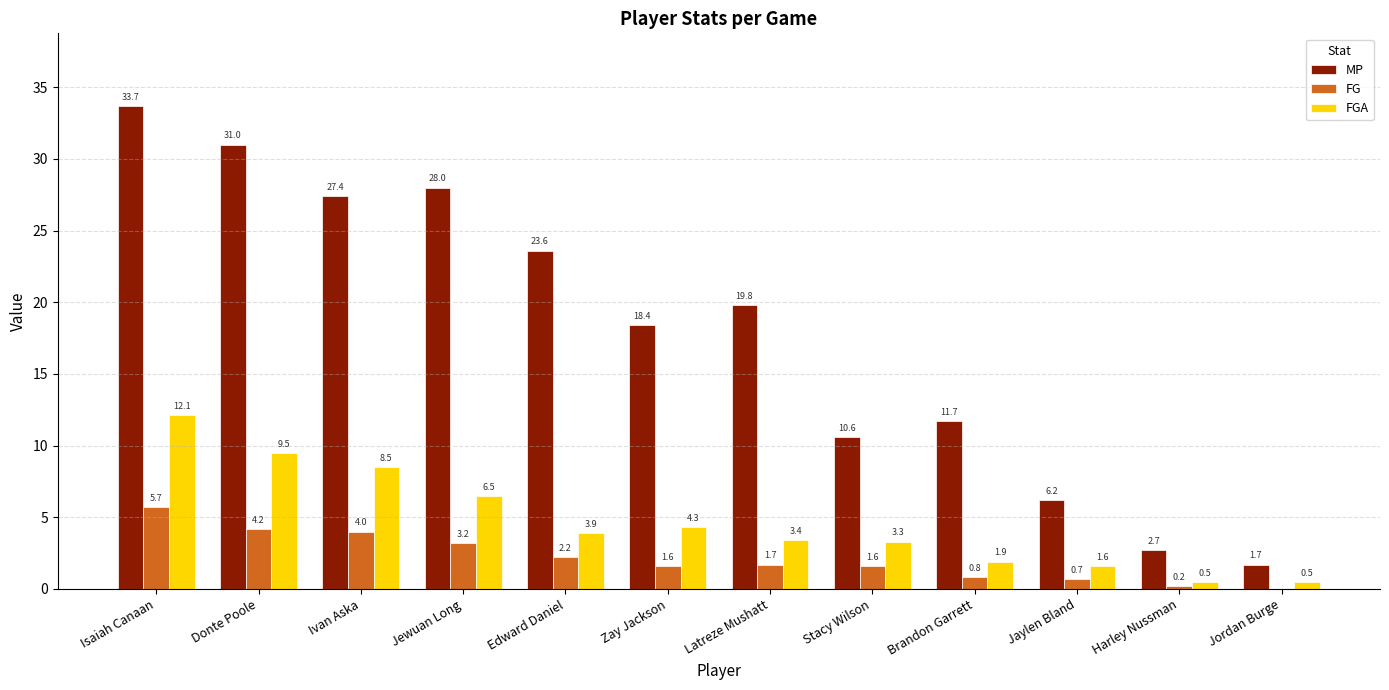

How many series are shown in this chart?

3